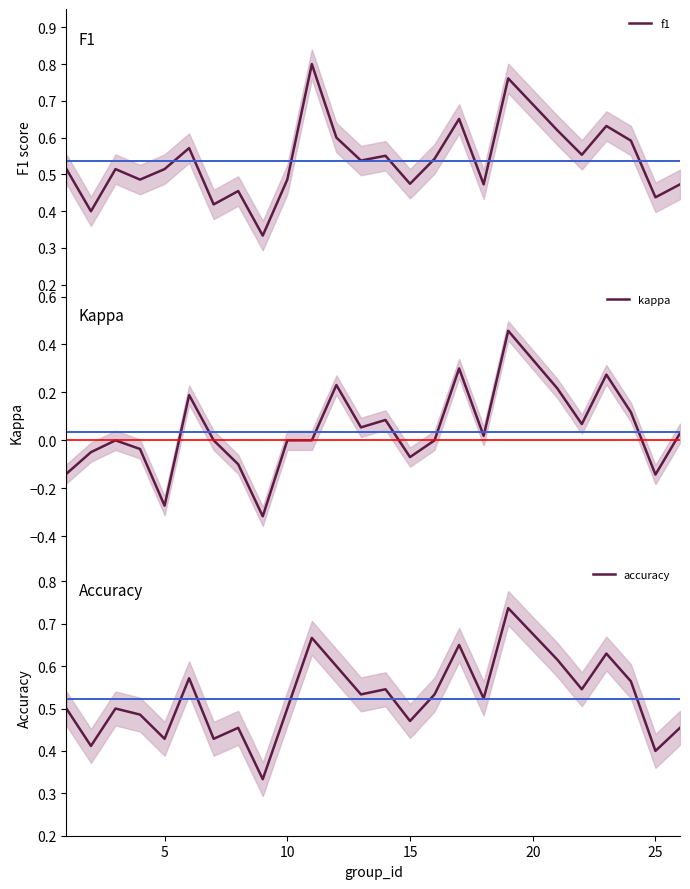

Is this an area chart (filled region under the line)?

No